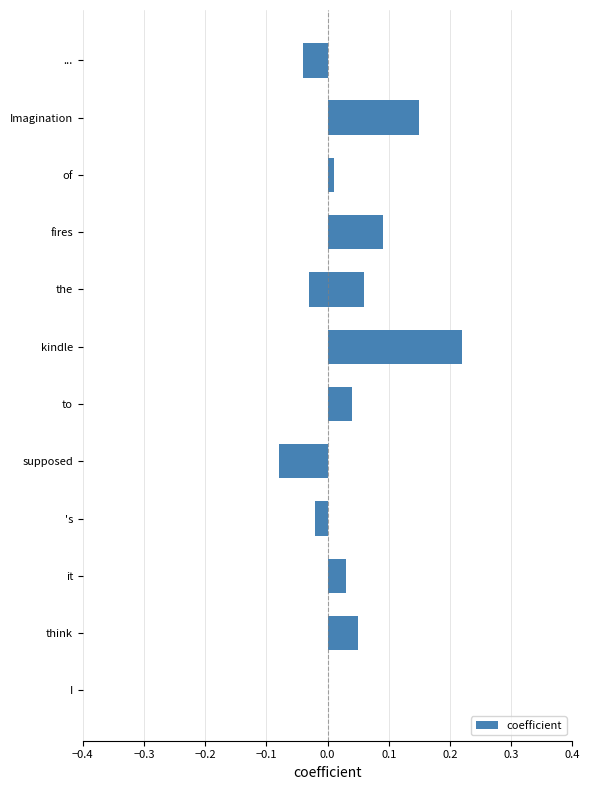

Does the chart contain stacked bars?

No